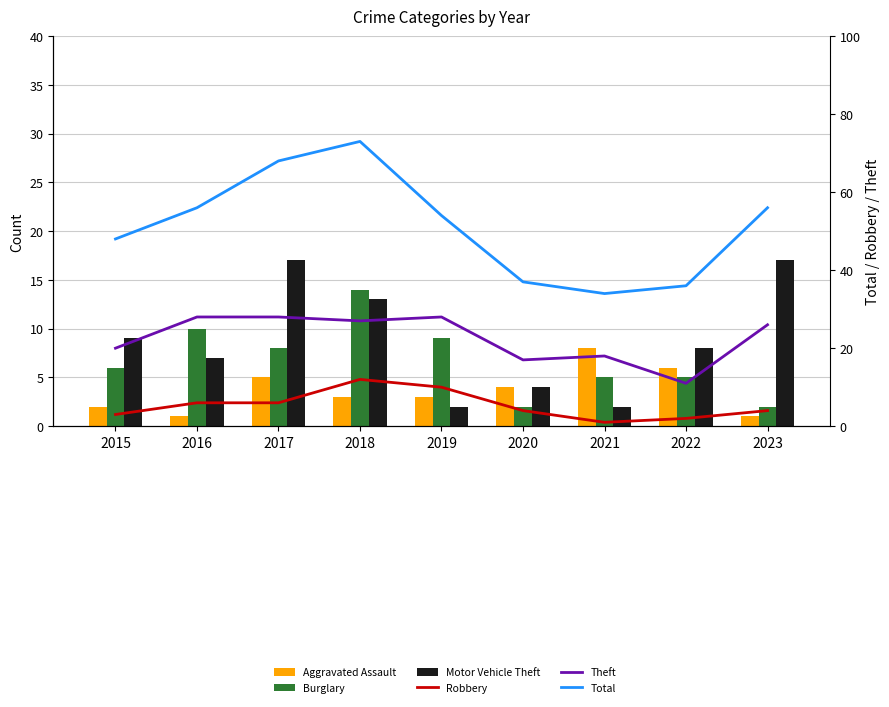

True or false: Burglary has a value of 3 at 2023.

False